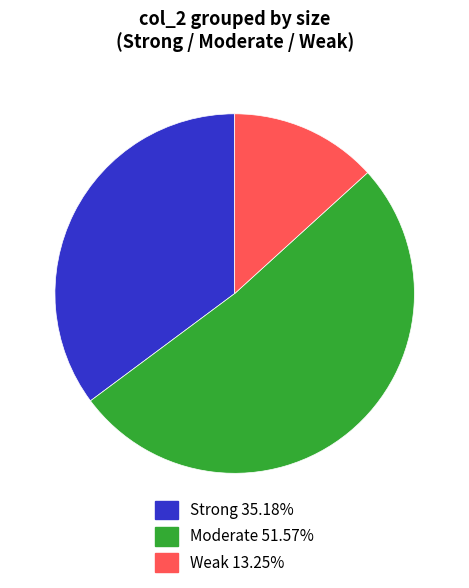

Is there a majority slice in this chart?

Yes